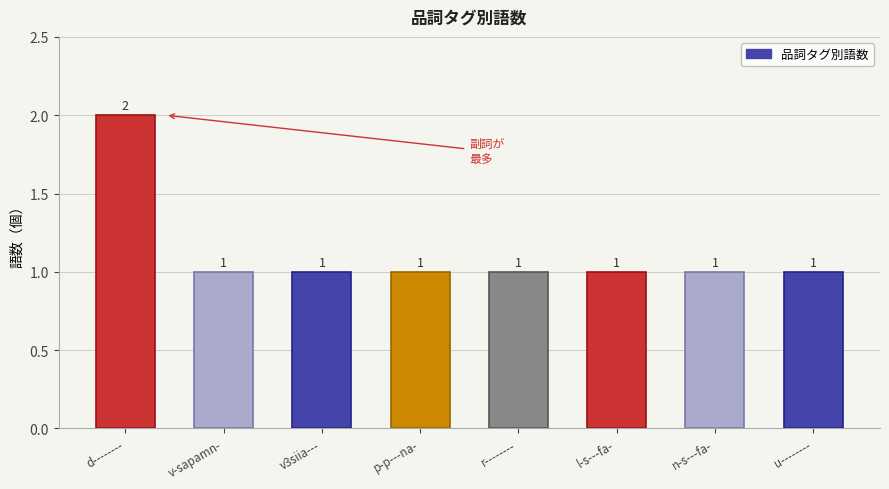

Is it true that the value at l-s---fa- is 1?

True